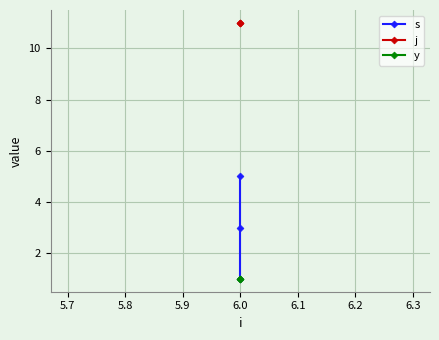

What is the sum of all j values?

33